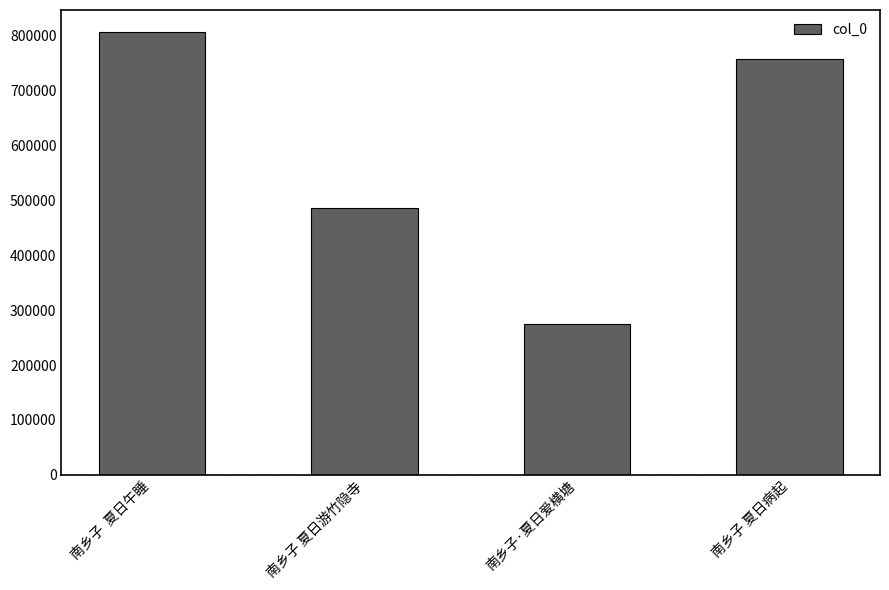

Rank the categories by value from lowest to highest.

南乡子·夏日爱横塘, 南乡子 夏日游竹隐寺, 南乡子 夏日病起, 南乡子  夏日午睡